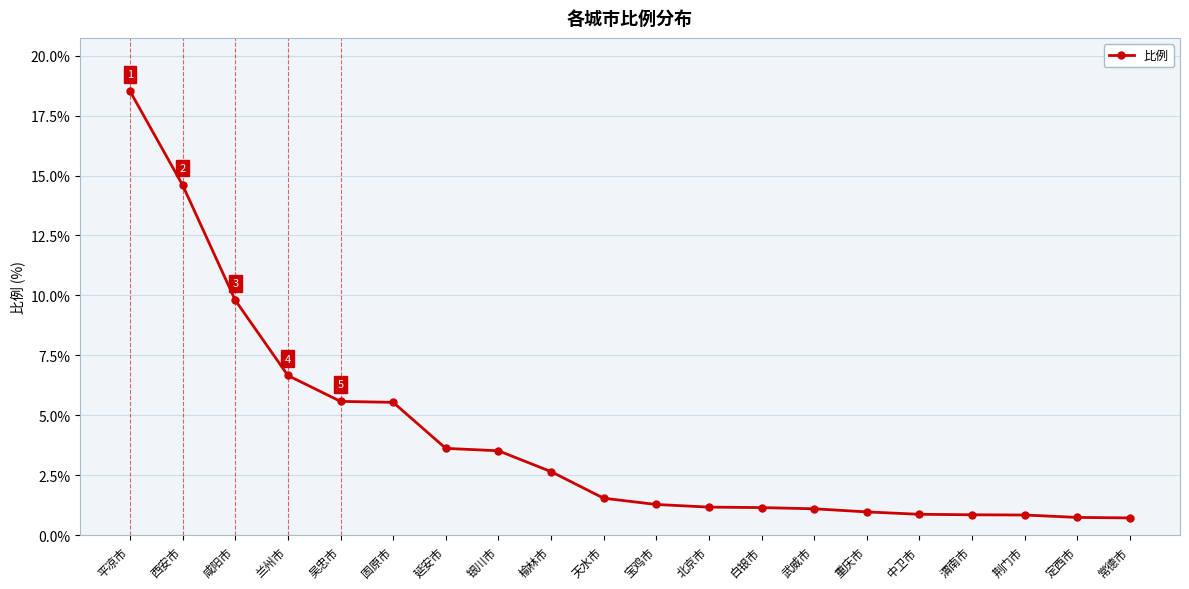

What is the maximum value shown in the chart?

18.5